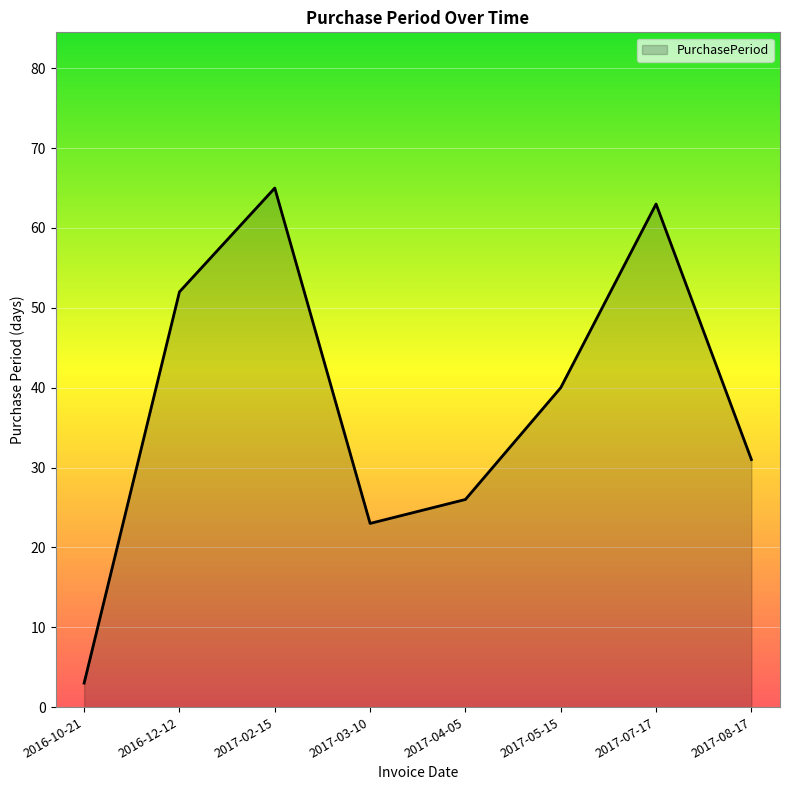

The chart shows a value of 52 at 2016-12-12. True or false?

True